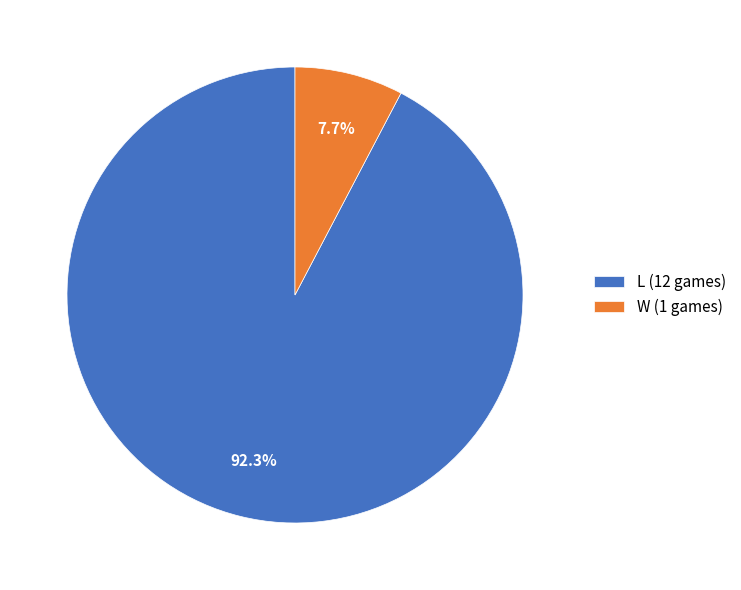

What is the ratio of the value at W to the value at L?

0.1